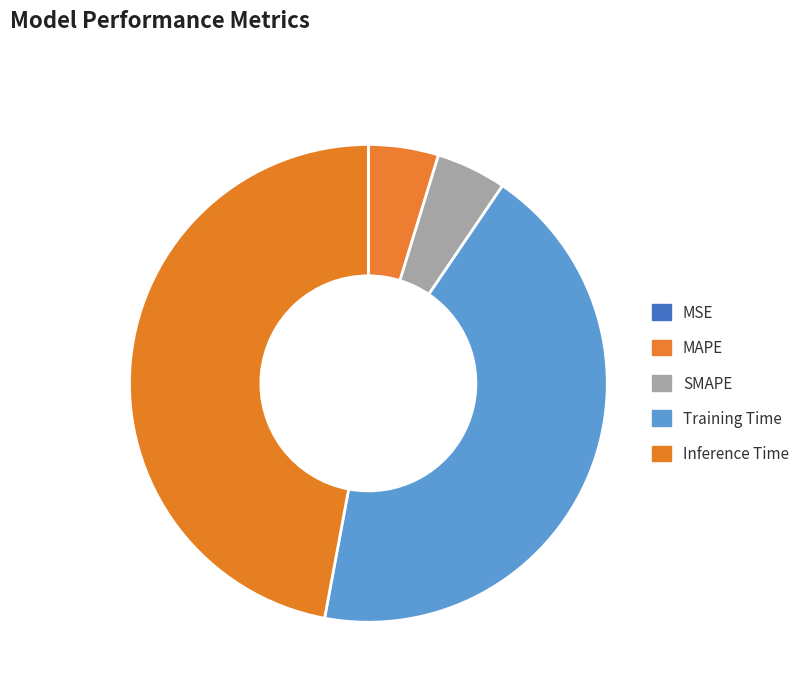

To the nearest percent, what is the difference between the largest and smallest slice percentages?

47%